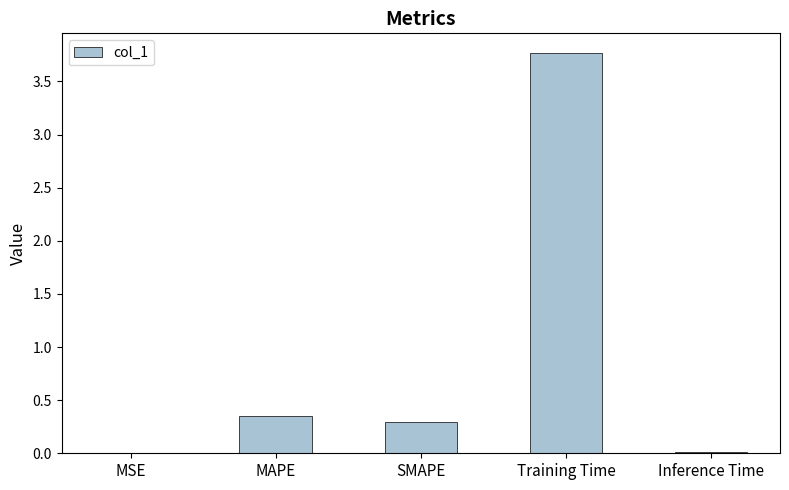

What is the greatest value displayed?

3.8